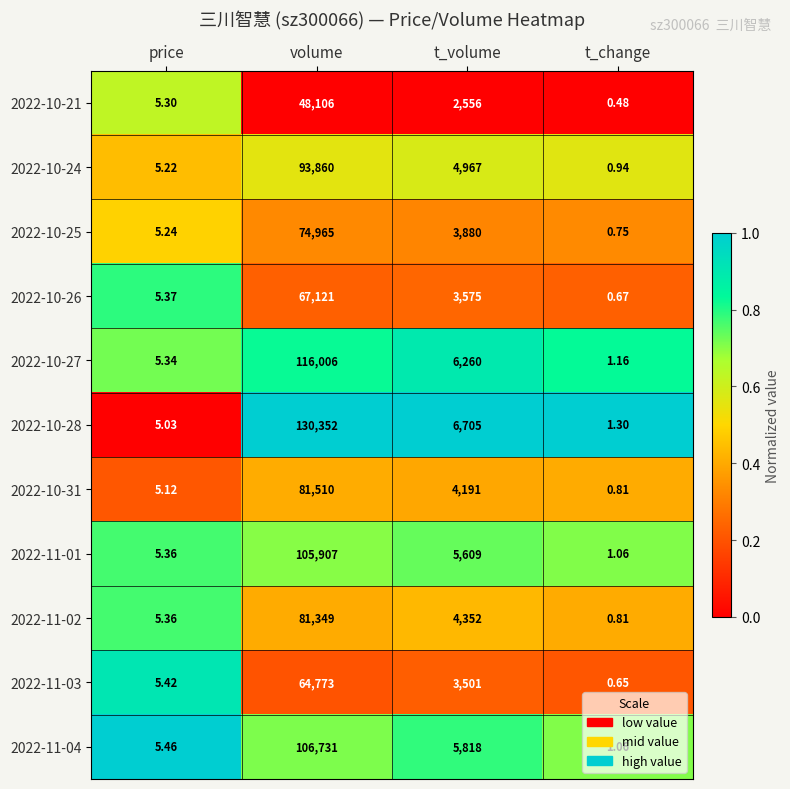

At which category does the chart reach its minimum across all series?

t_change